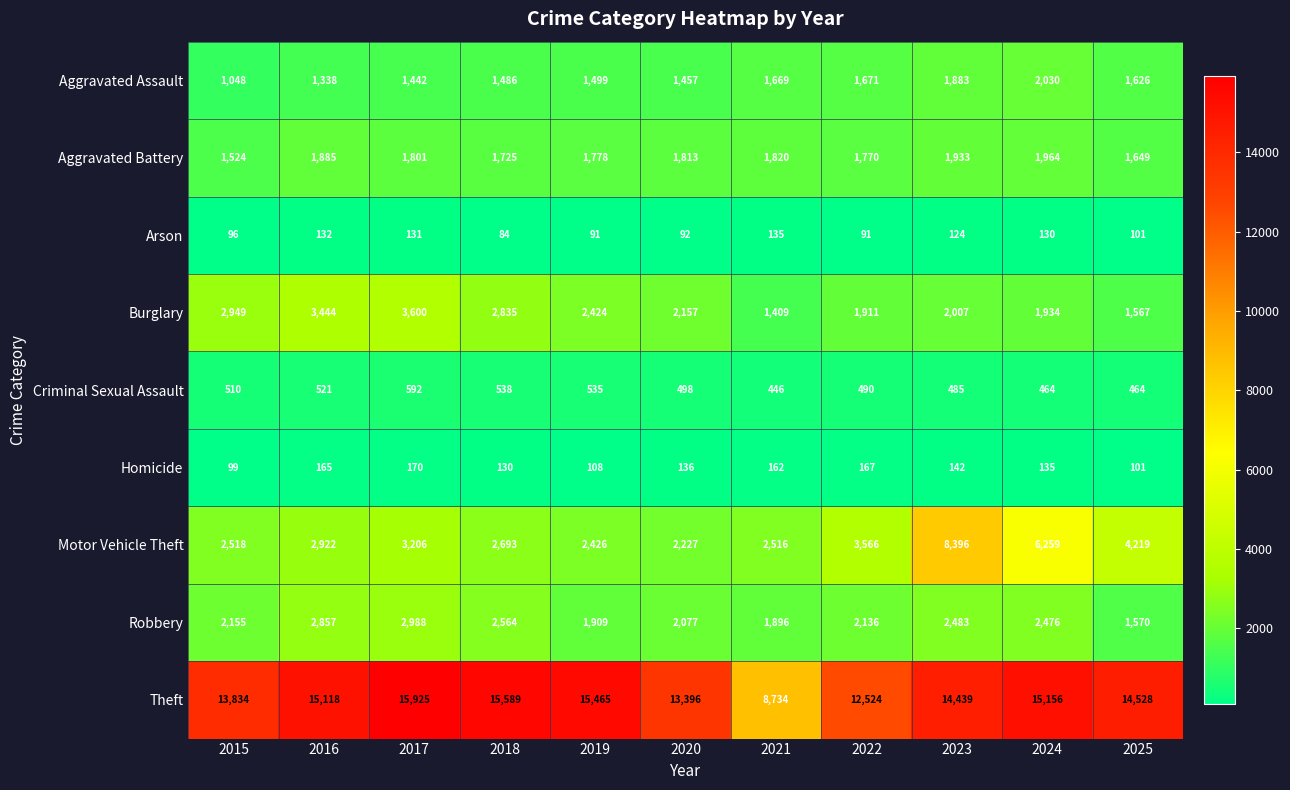

Which series has the widest spread of values?

Theft